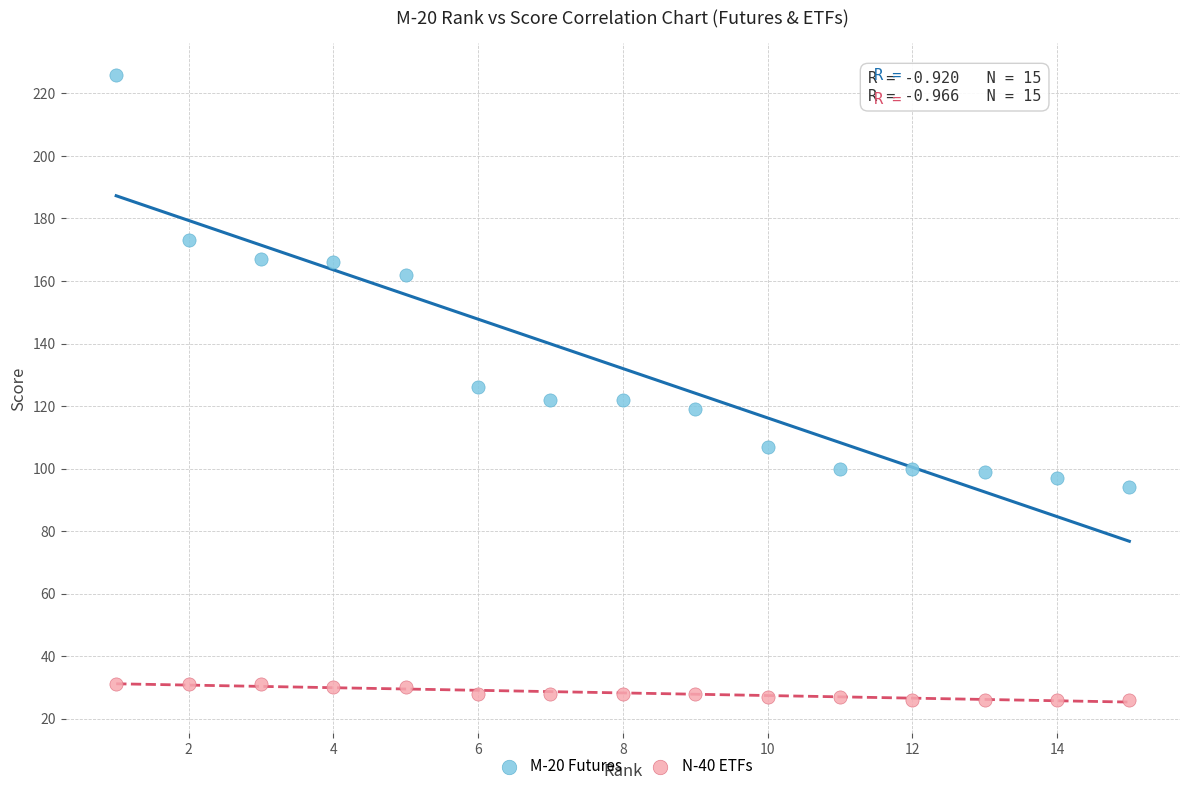

Which series reaches the maximum Y coordinate?

M-20 Futures